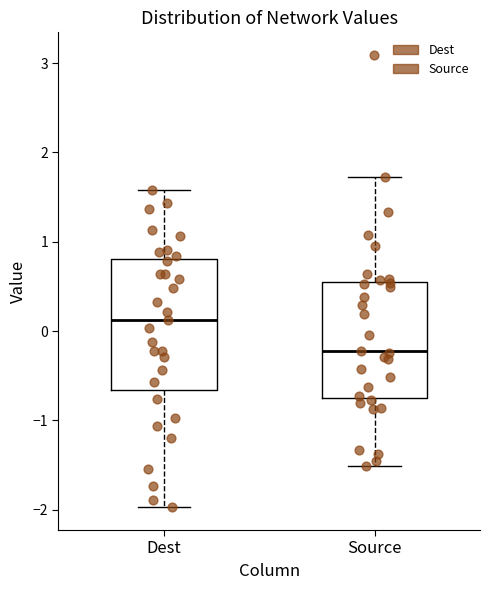

Where is the upper edge of the box for Dest on the y-axis? The values are not printed on the chart, so give them approximately, as read against the axis.

0.8